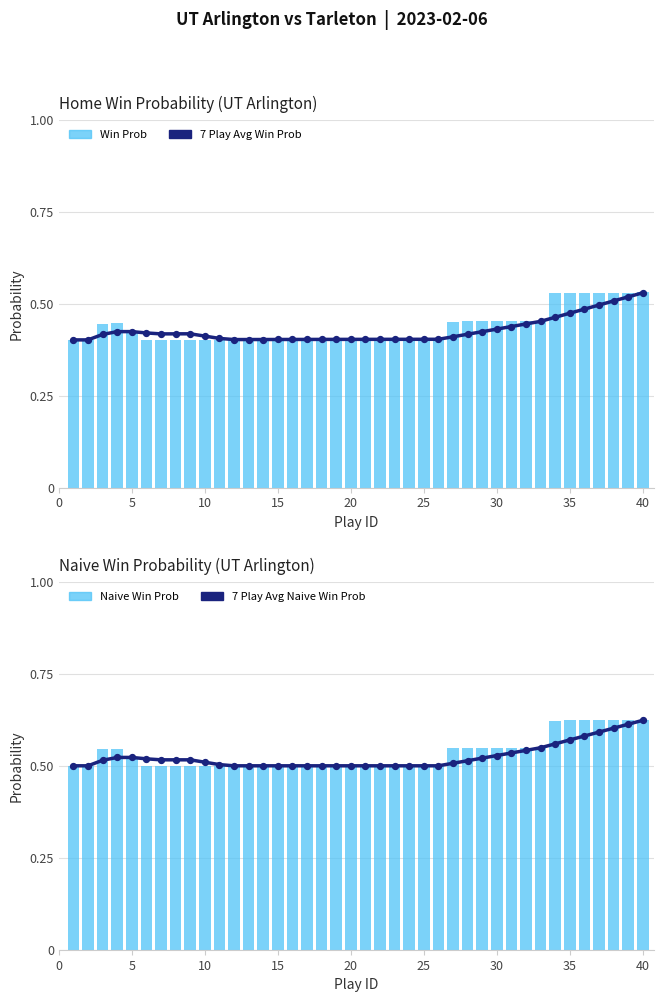

At how many categories does at least one series exceed 0?

40